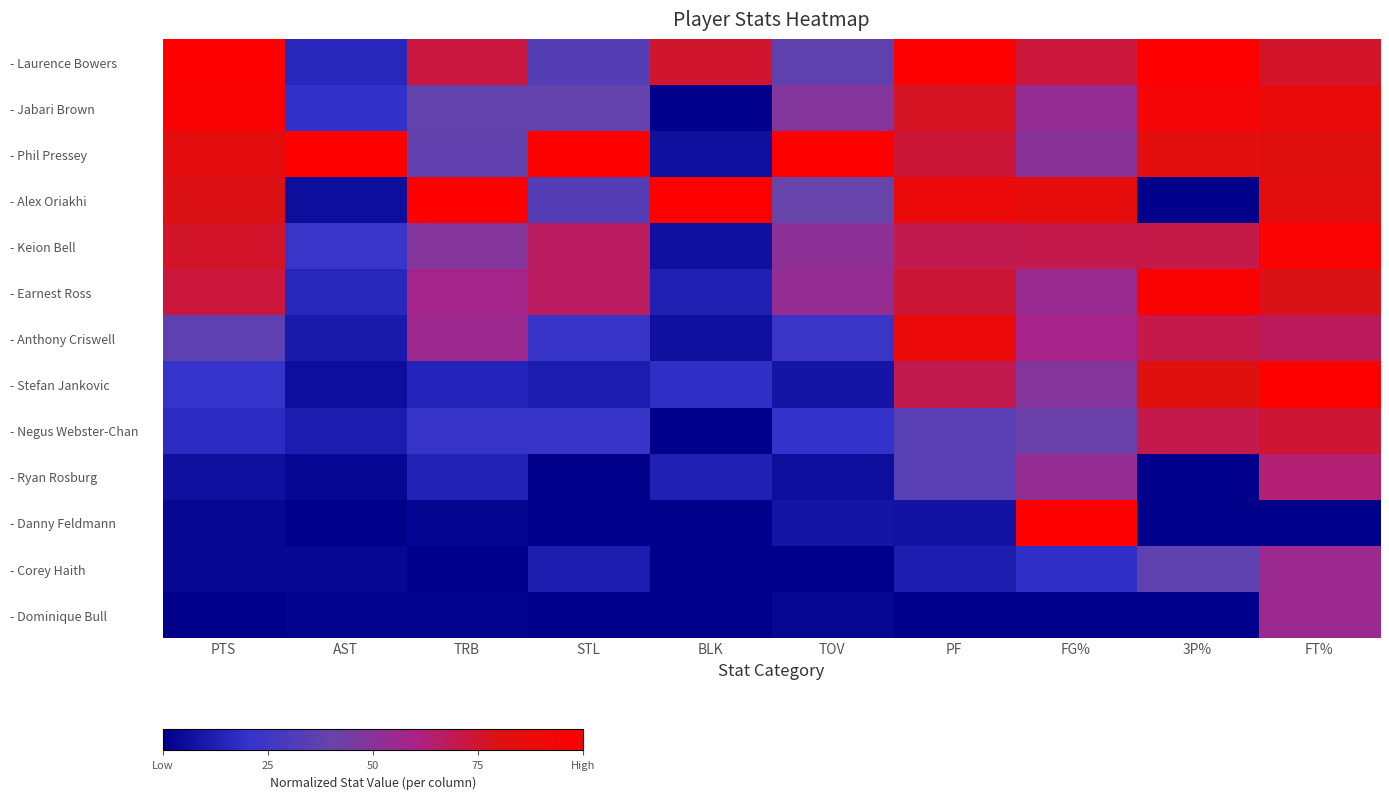

What is the maximum value shown in the chart?

1.0